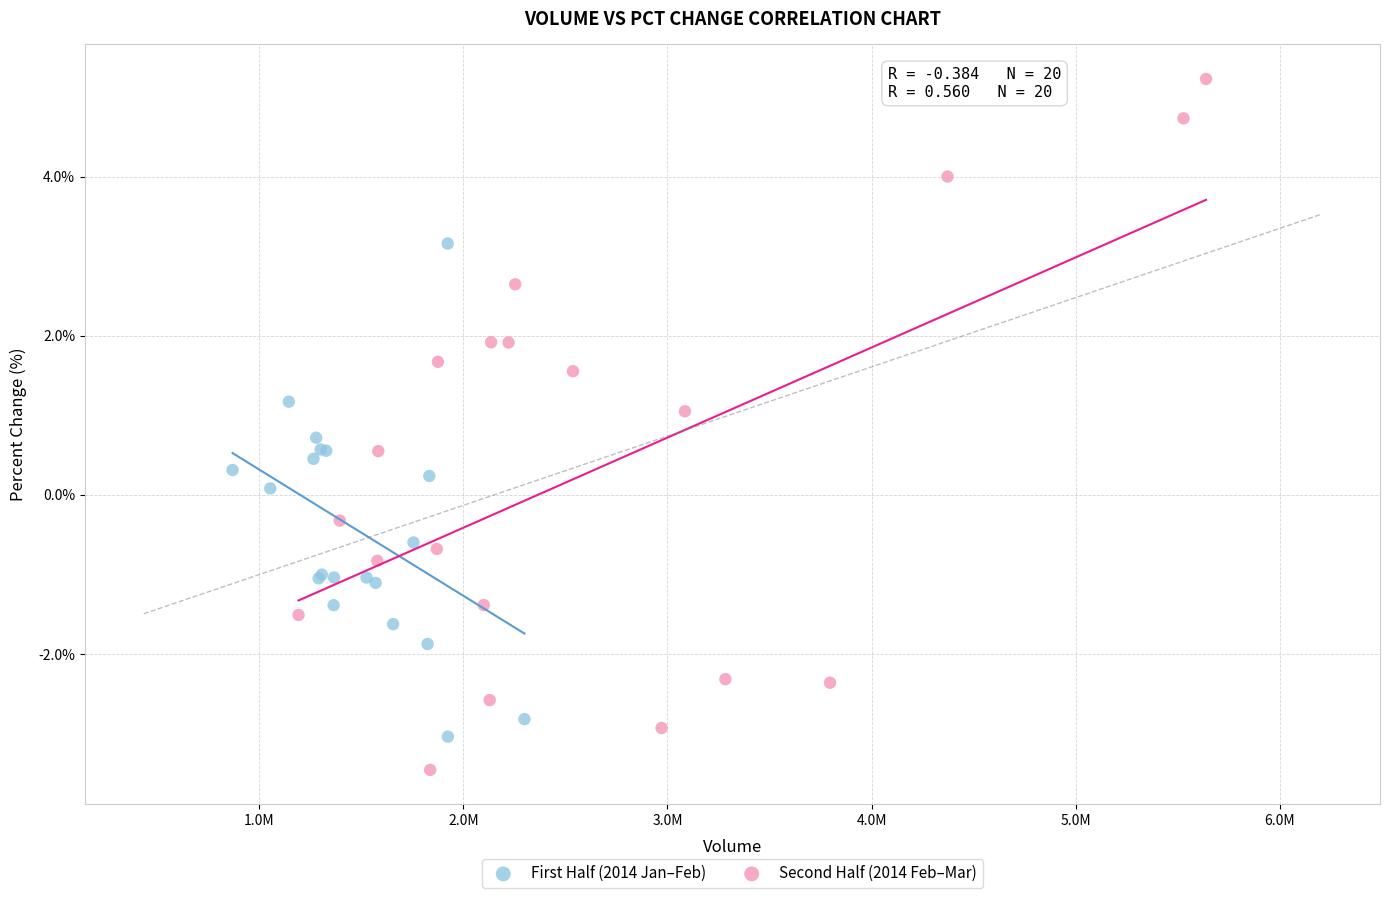

Which series reaches the maximum Y coordinate?

Second Half (2014 Feb–Mar)